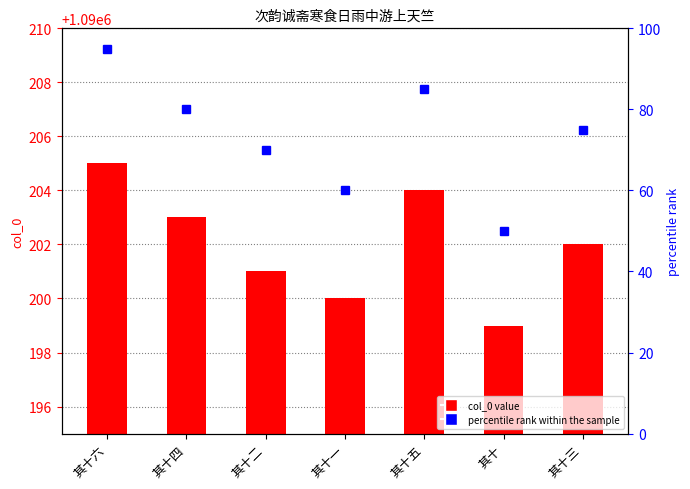

What is the minimum value for percentile rank within the sample?

50